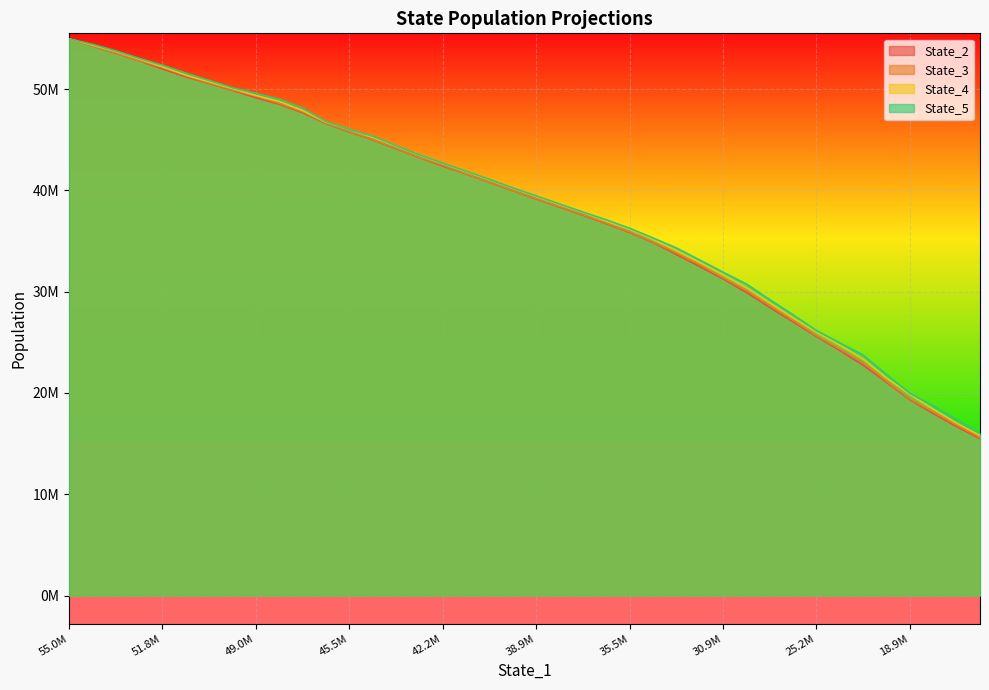

Where is State_2 nearest to the value 35223507?

25